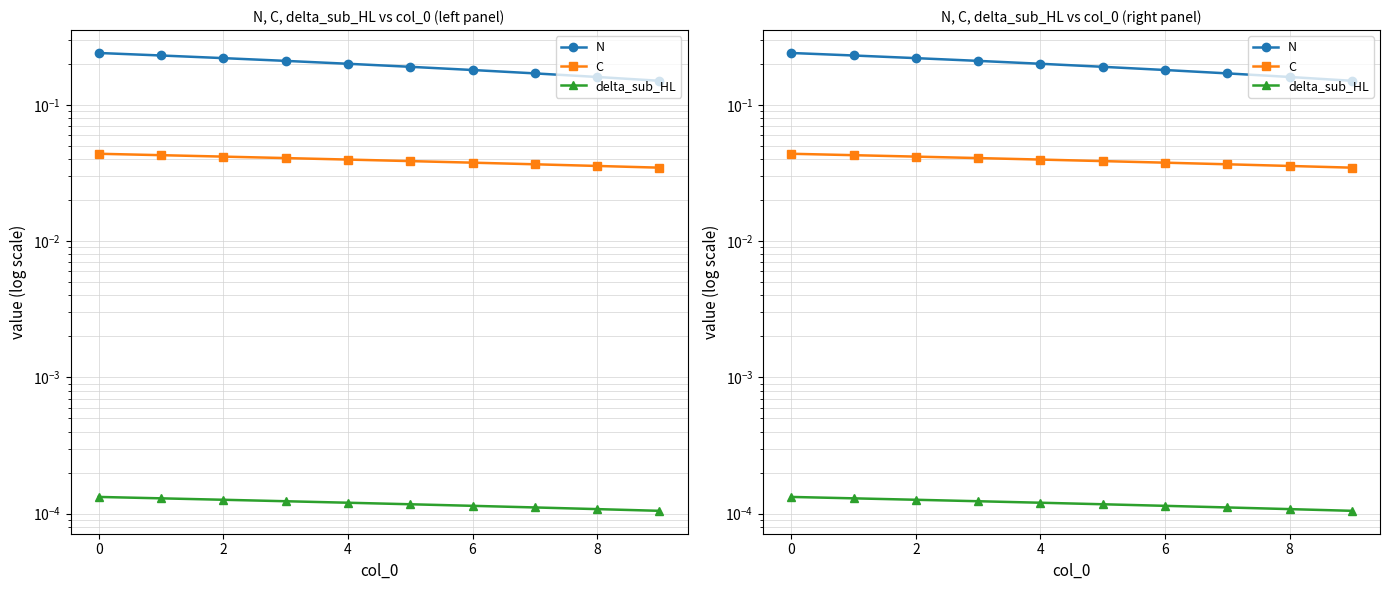

Count the delta_sub_HL values in the range 0 to 1.

10